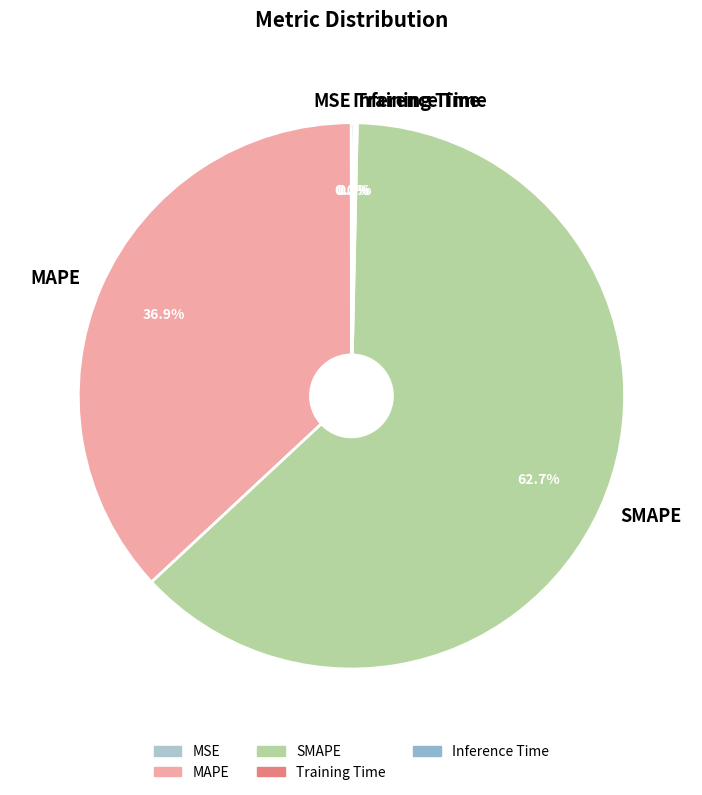

Which slice is the largest?

SMAPE